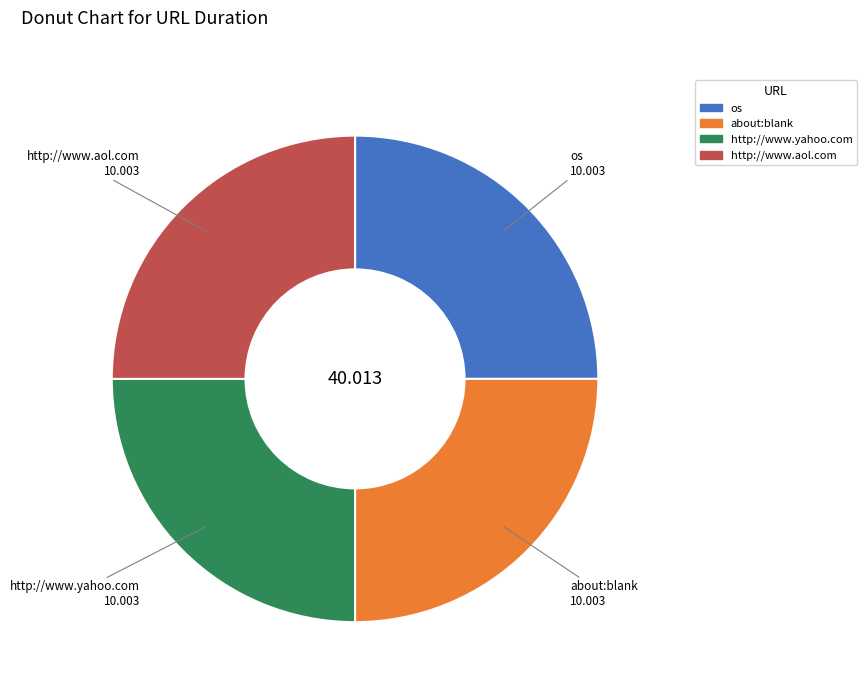

What is the ratio of the value at about:blank to the value at http://www.yahoo.com?

1.0